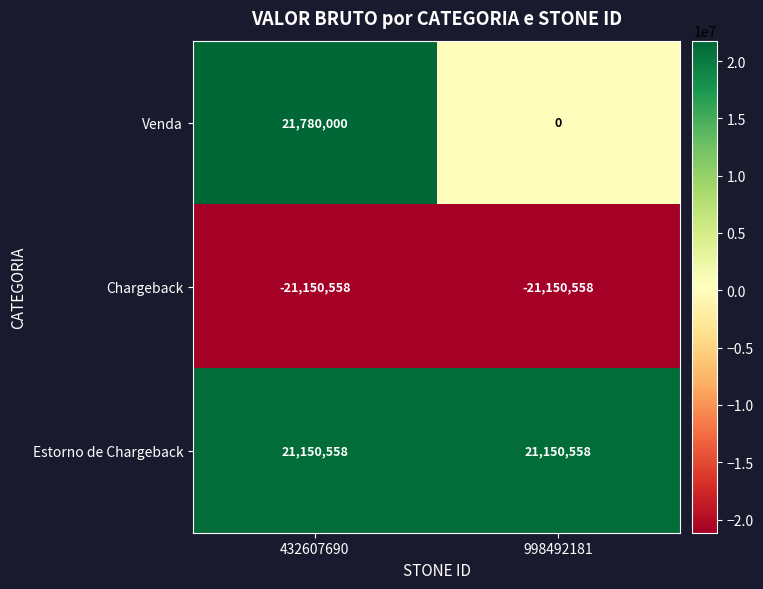

What is the difference between the maximum and minimum values in the Venda series?

21780000